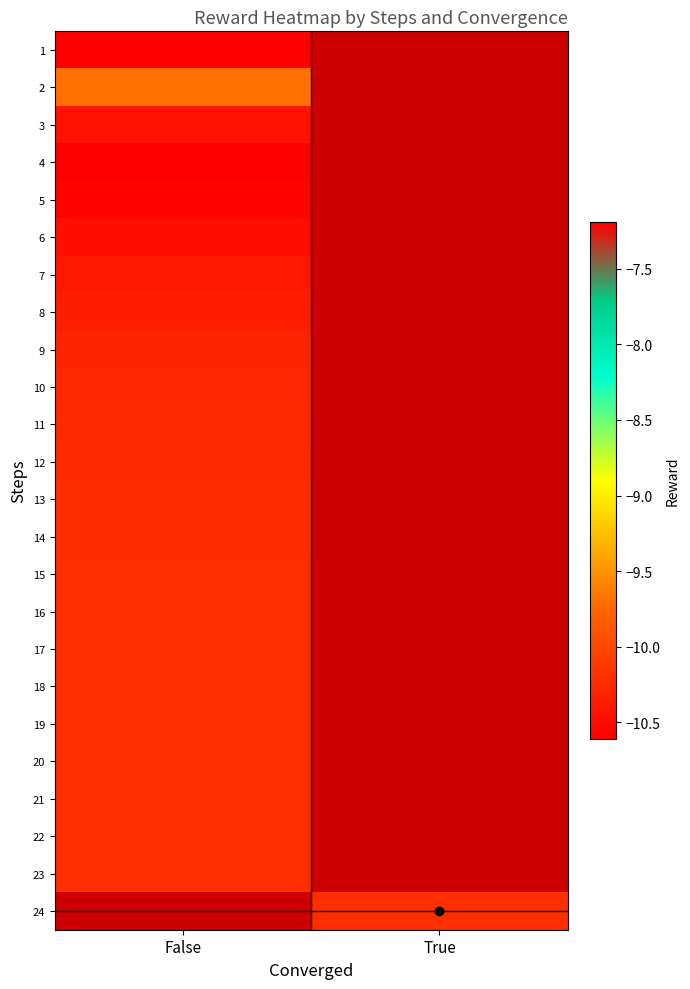

The 6 series shows -4.8 at False. True or false?

False